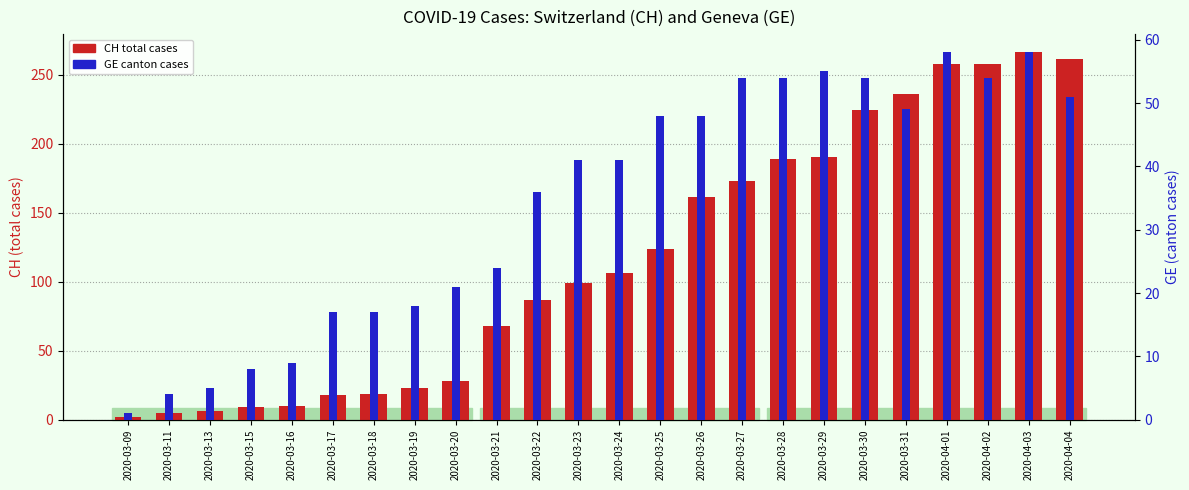

Which series changed the most between 2020-03-09 and 2020-03-16?

CH (total cases)